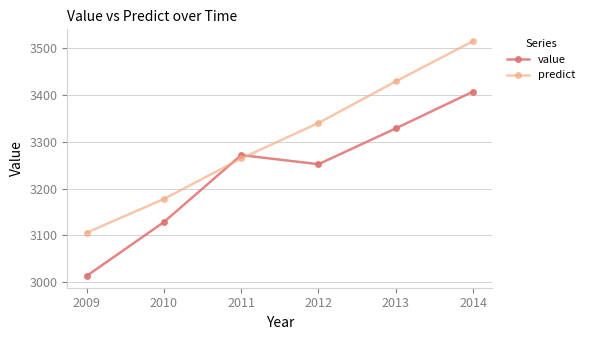

List the series in order of their peak value, lowest first.

value, predict